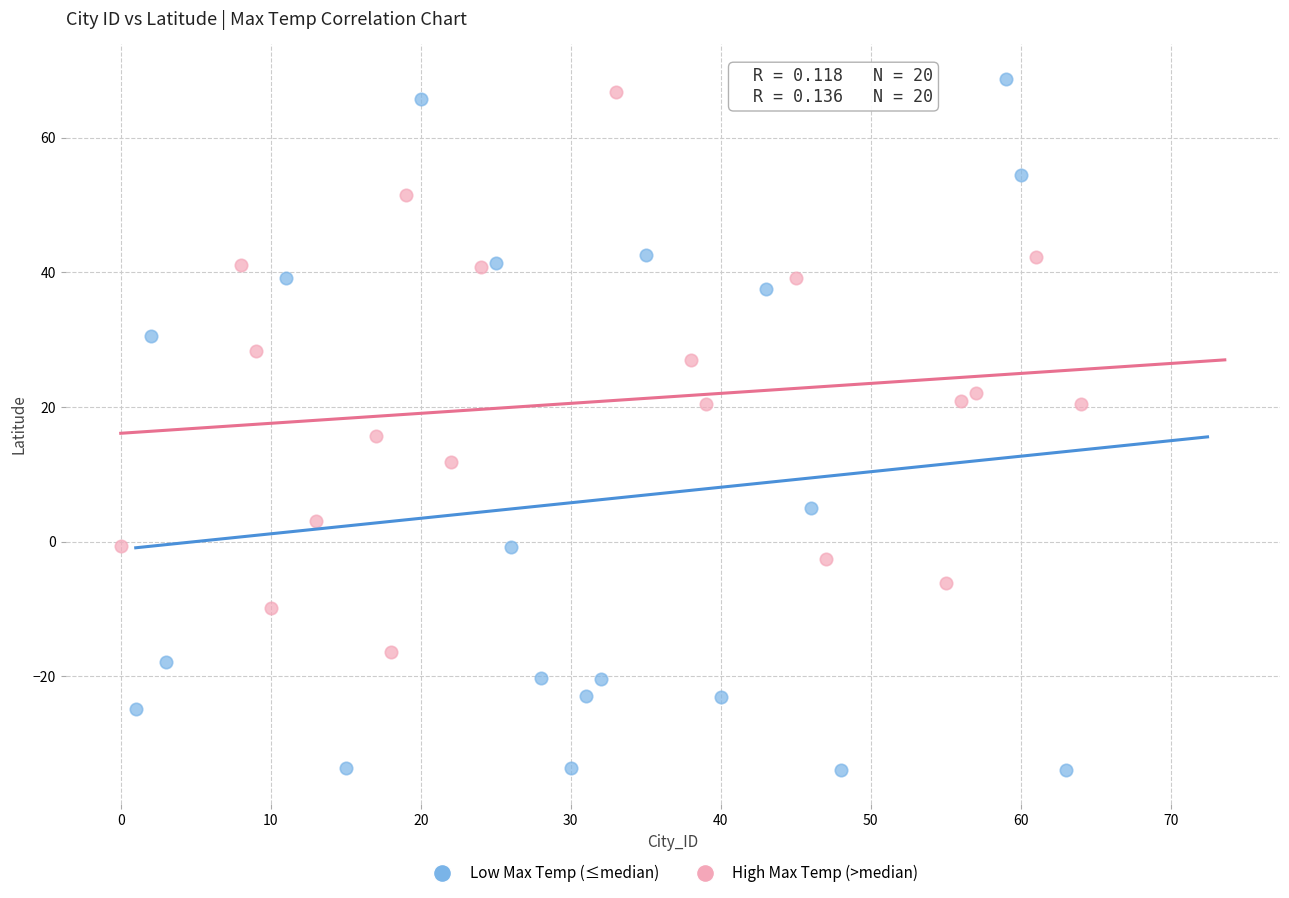

Which series contains the lowest Y value?

Low Max Temp (≤median)